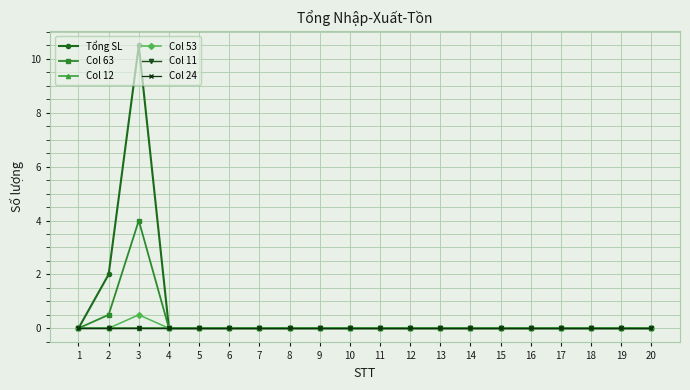

At how many categories does at least one series exceed 7?

1